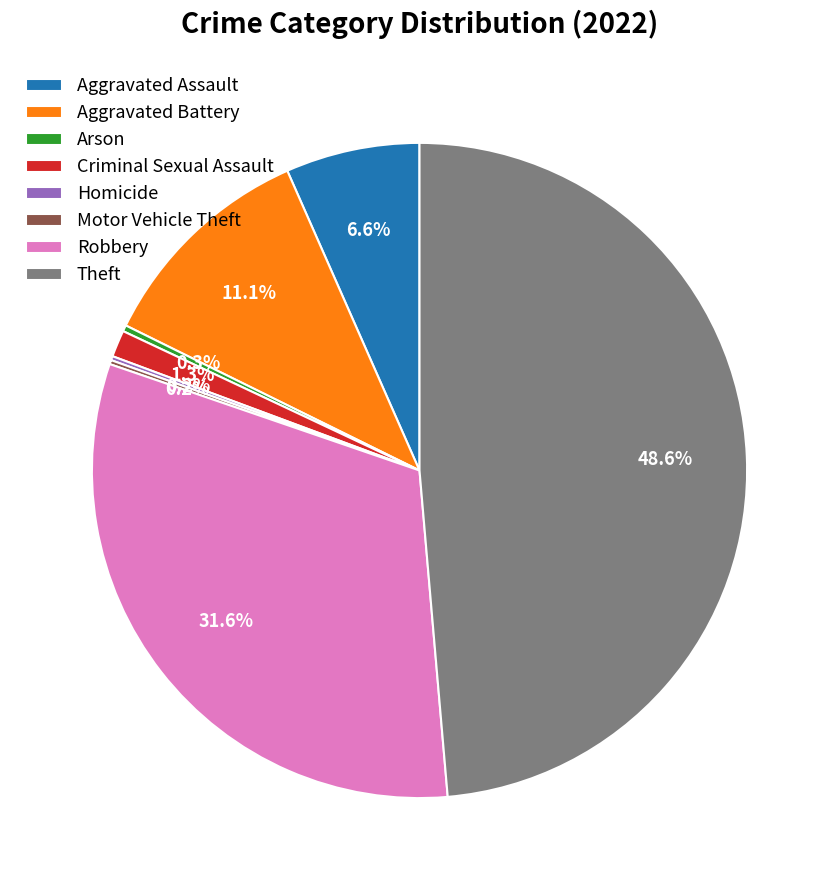

Is it true that Aggravated Assault is 13% of the pie?

False